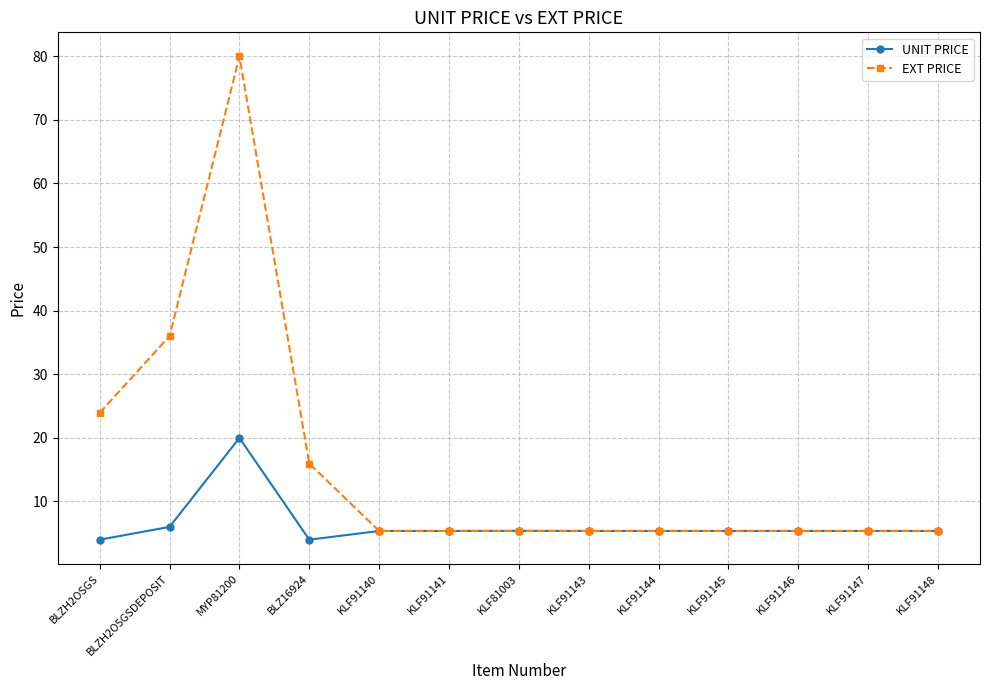

Where is EXT PRICE nearest to the value 42?

BLZH2O5GSDEPOSIT